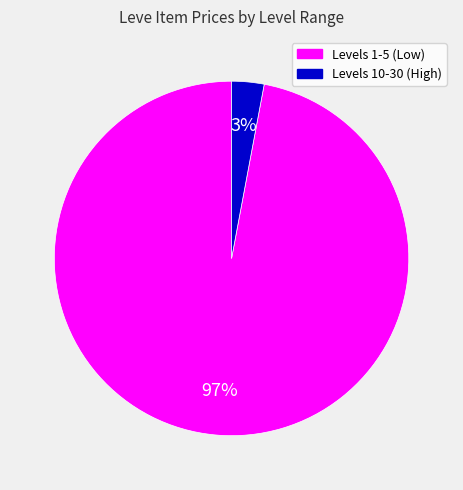

Is there a majority slice in this chart?

Yes